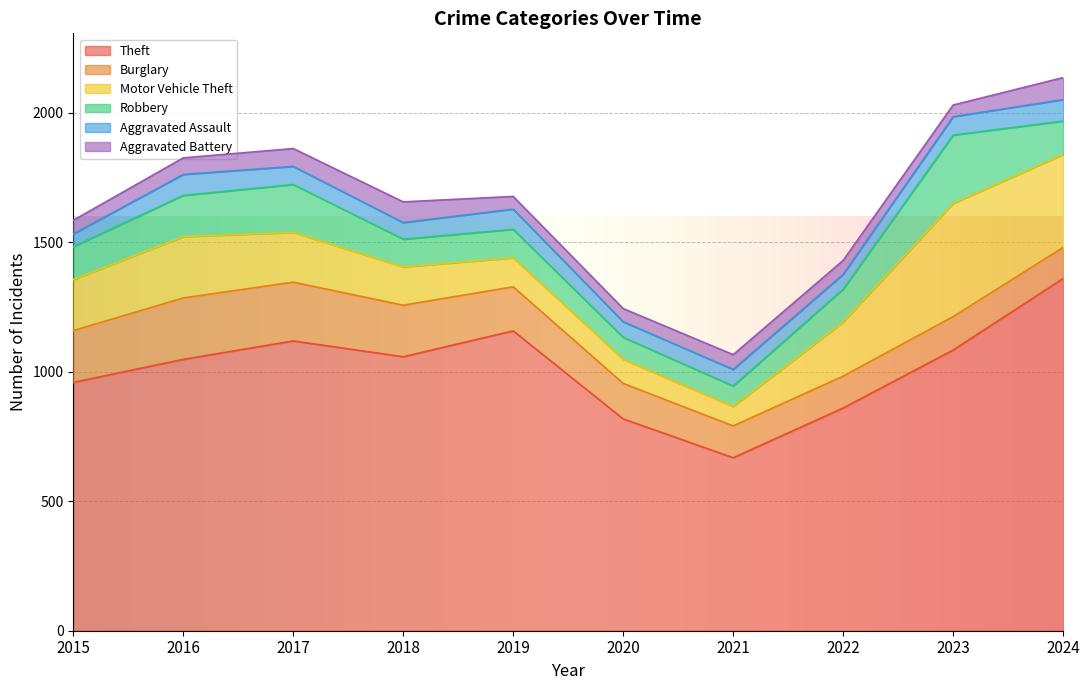

What is the difference between the second highest and second lowest values in the Aggravated Assault series?

24